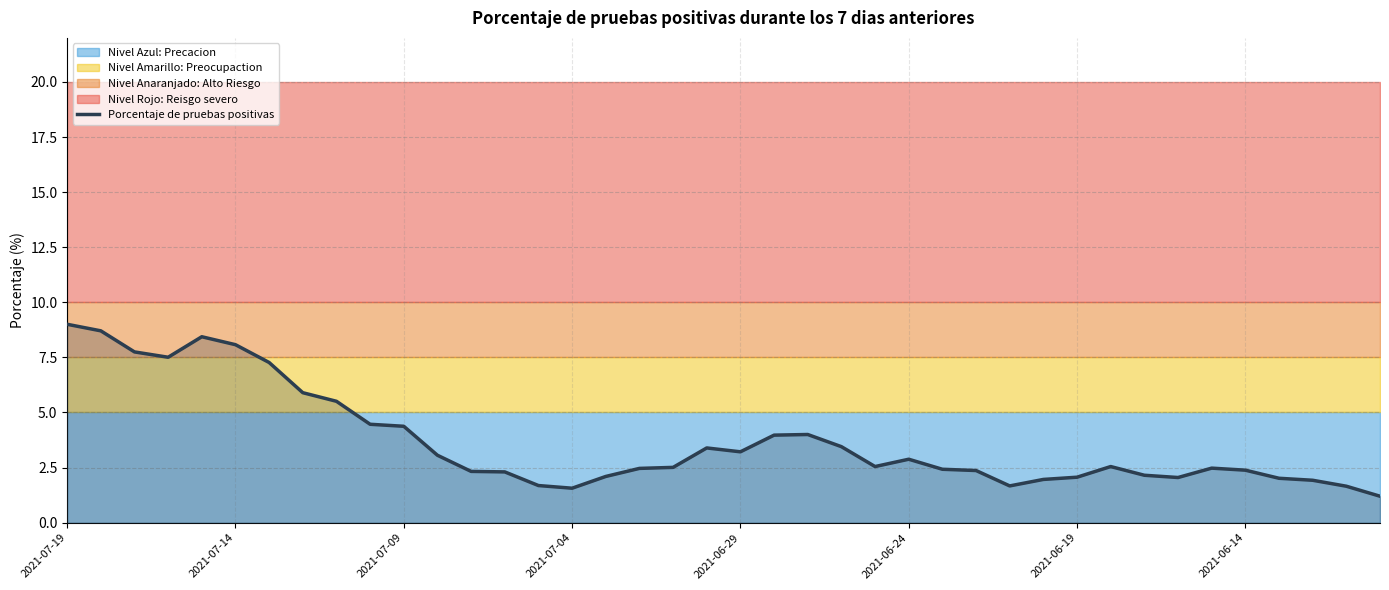

The Porcentaje de pruebas positivas series shows 2.4 at 2021-07-04. True or false?

False